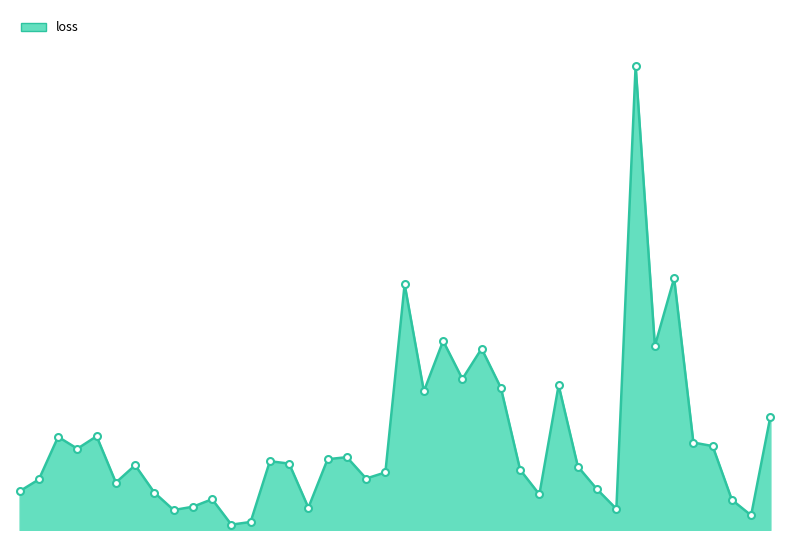

Is this an area chart (filled region under the line)?

Yes